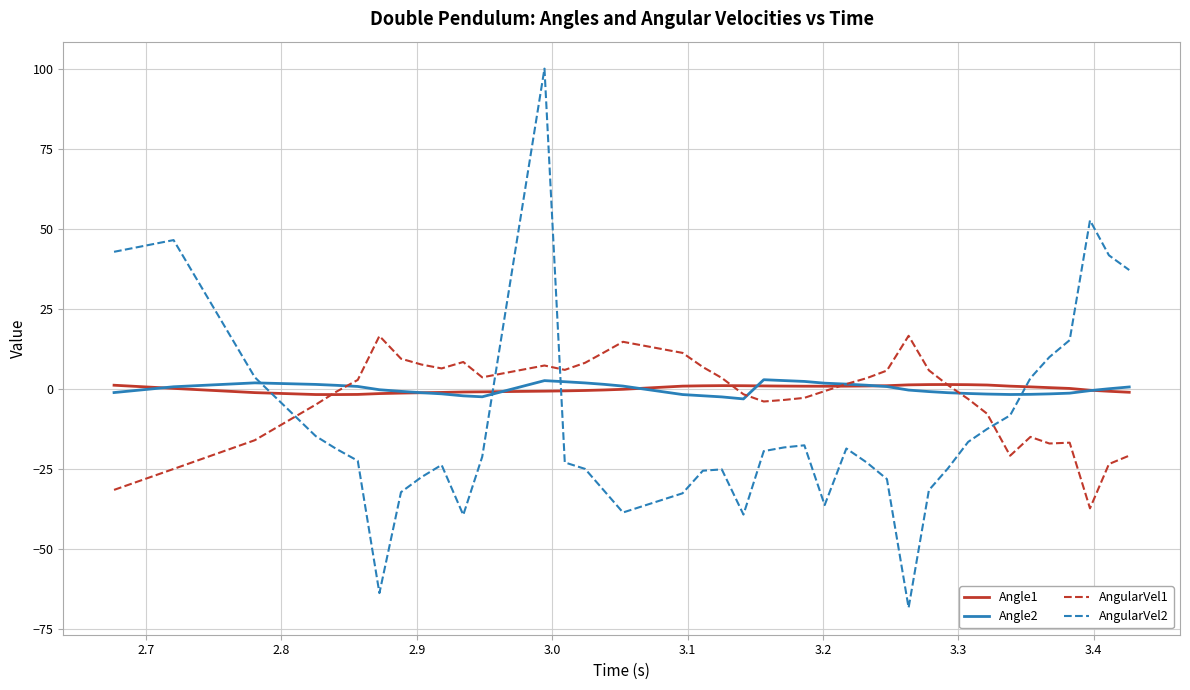

What is the sum of all Angle1 values?

3.8